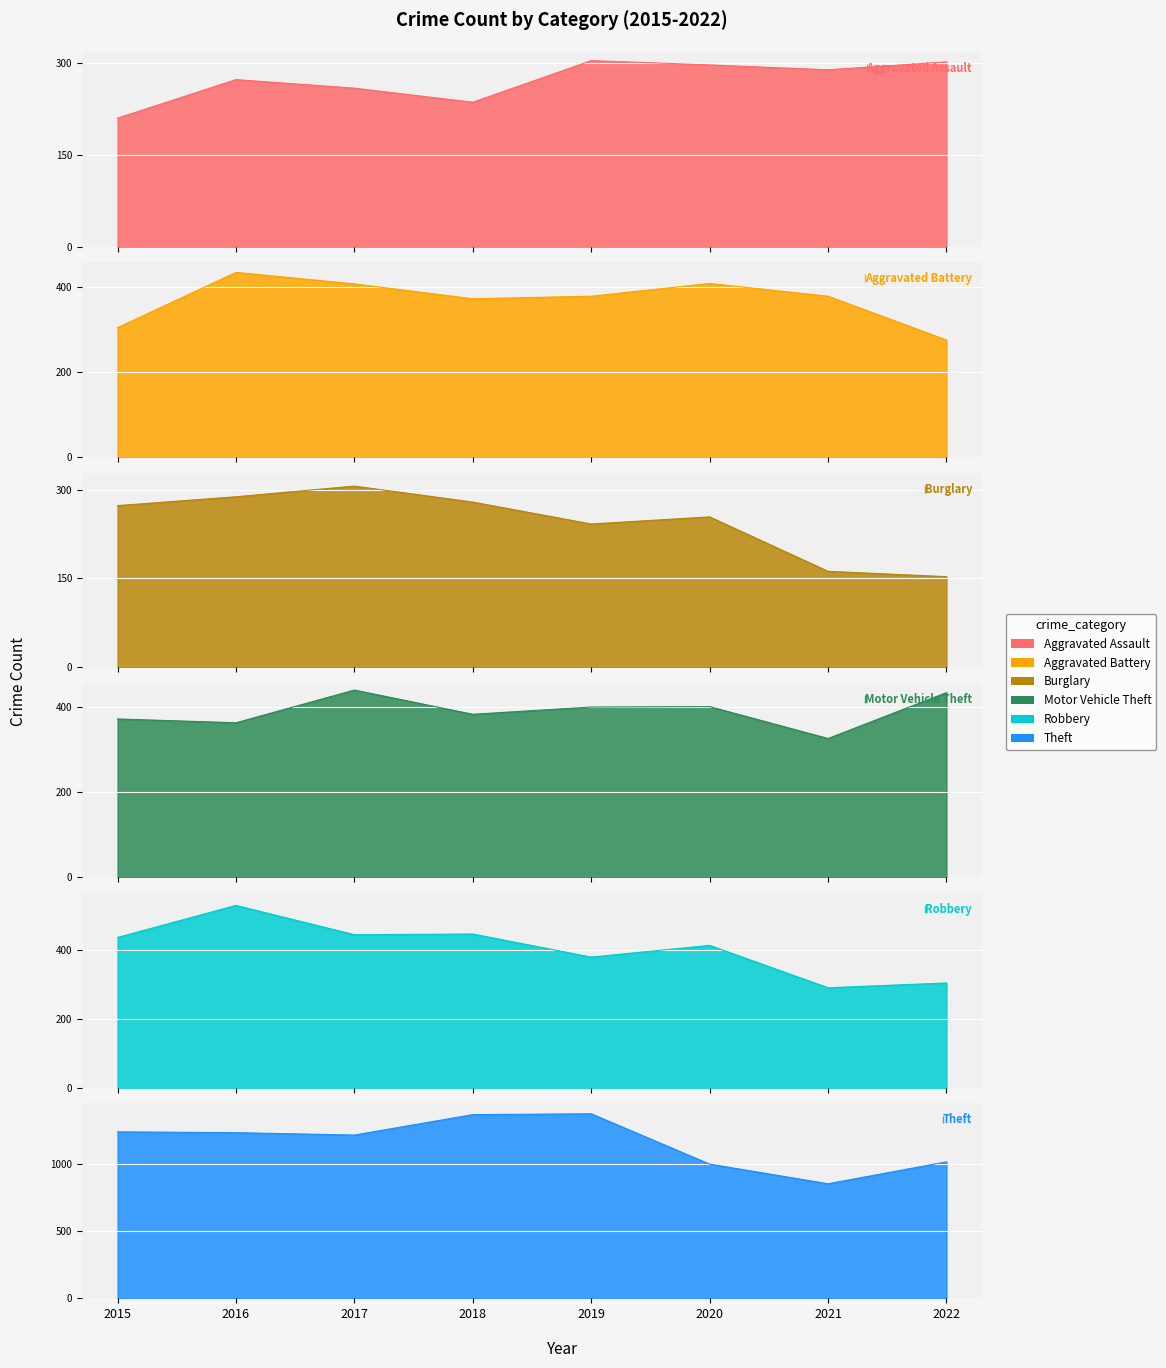

What are all the series names shown in the legend?

Aggravated Assault, Aggravated Battery, Burglary, Motor Vehicle Theft, Robbery, Theft